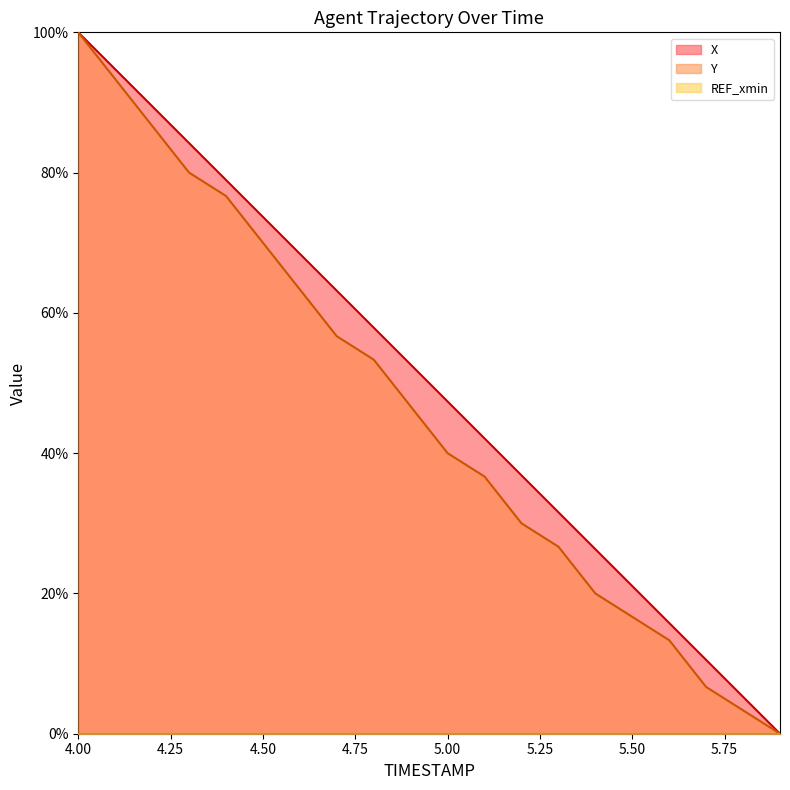

What is the difference between the second highest and second lowest values in the Y series?

90.0